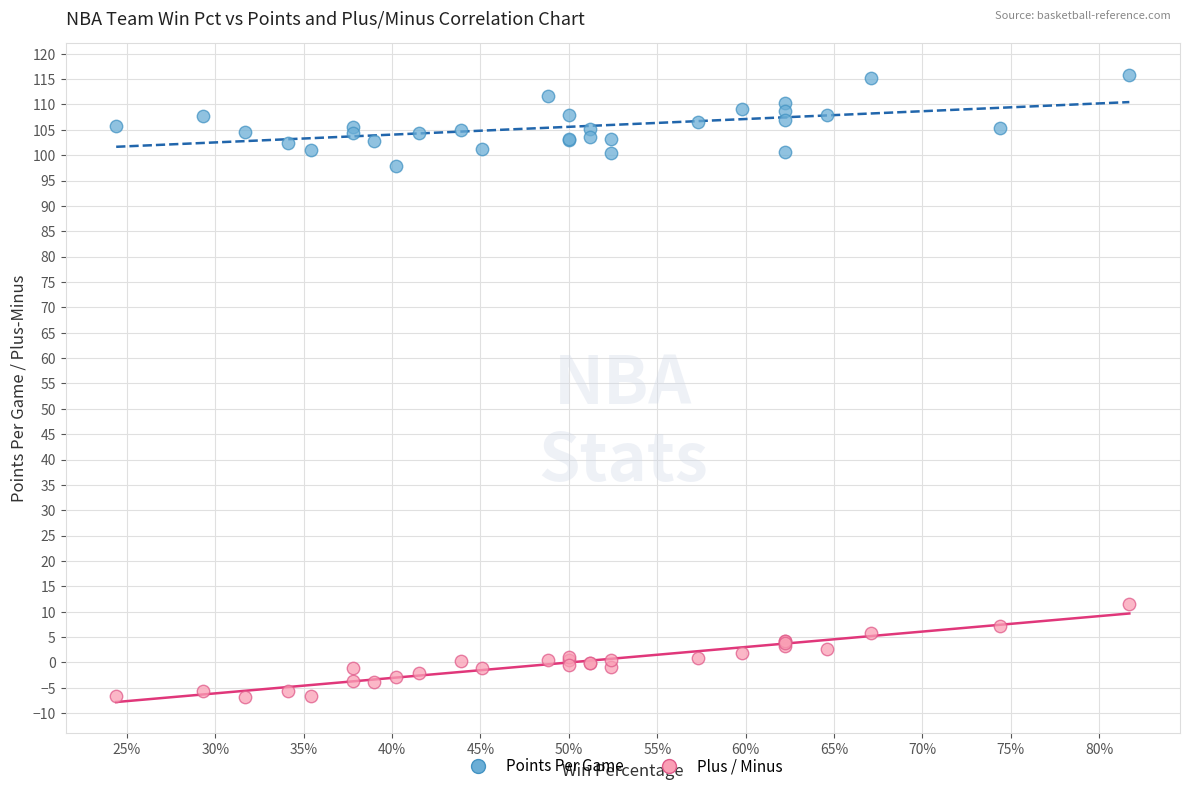

Which series contains the lowest Y value?

Plus / Minus